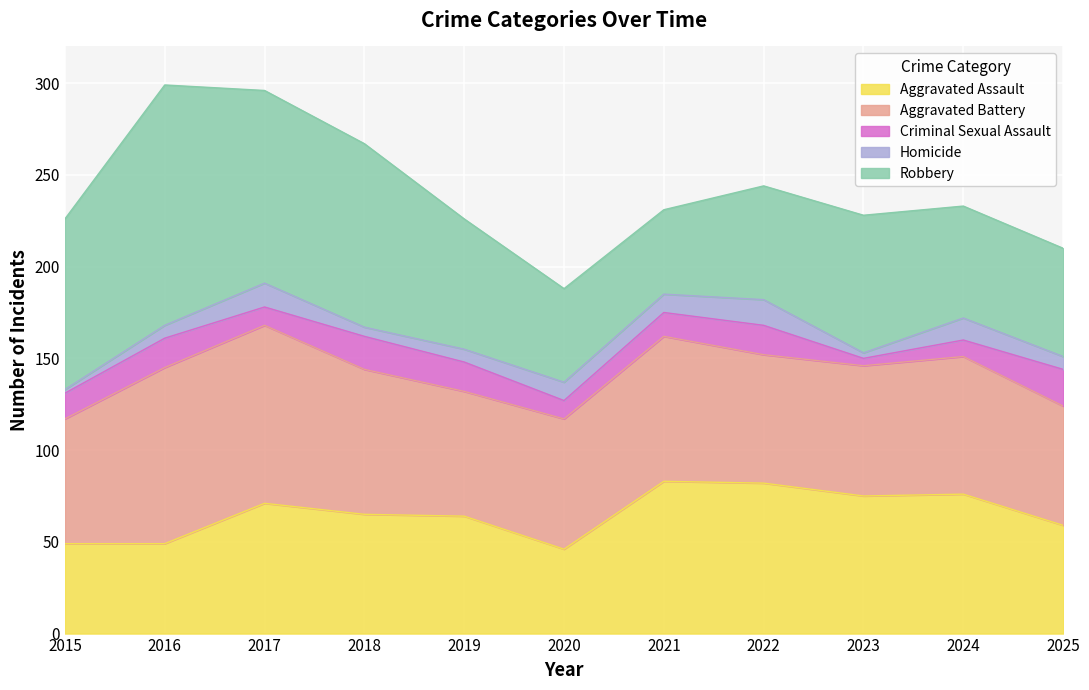

Which category has the highest value in the Robbery series?

2016